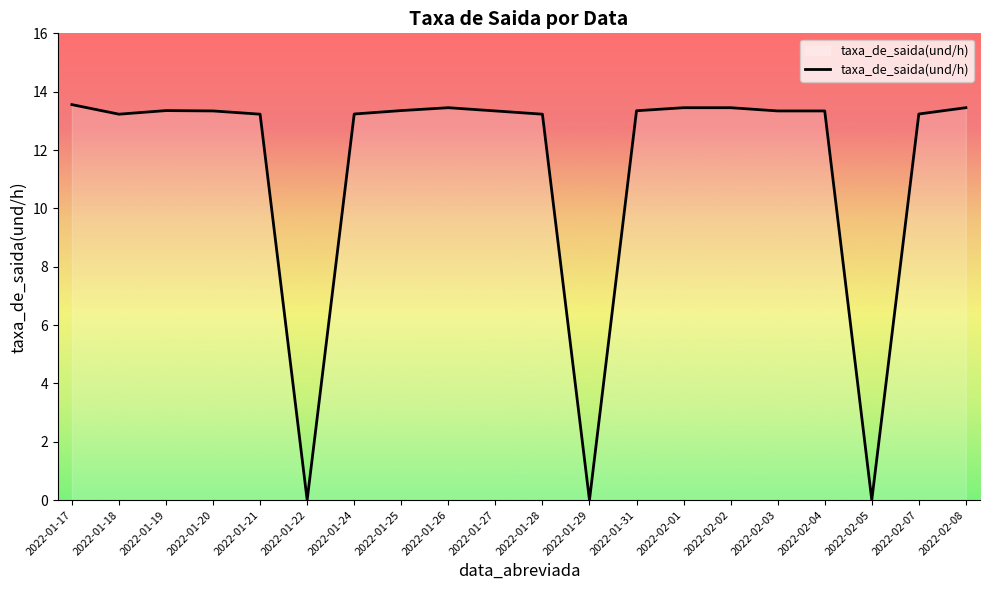

What is the difference between the second highest and second lowest values?

13.5